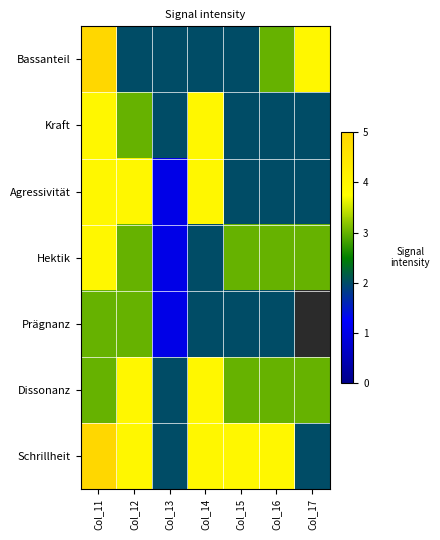

Where is Prägnanz nearest to the value 2?

Col_14